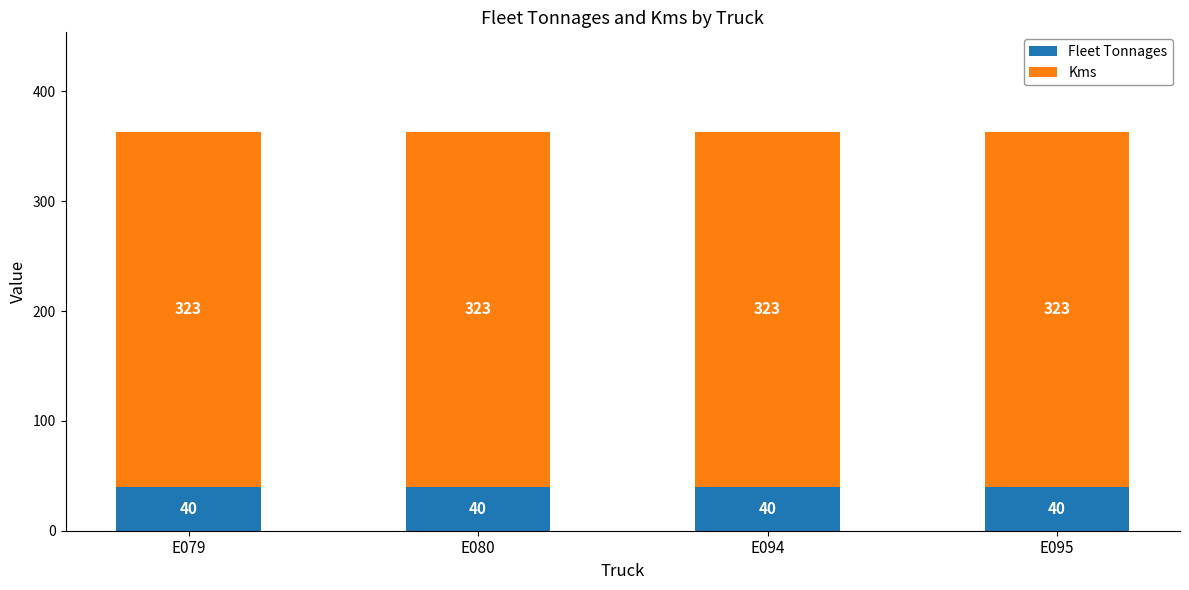

True or false: Fleet Tonnages has a value of 40 at E079.

True